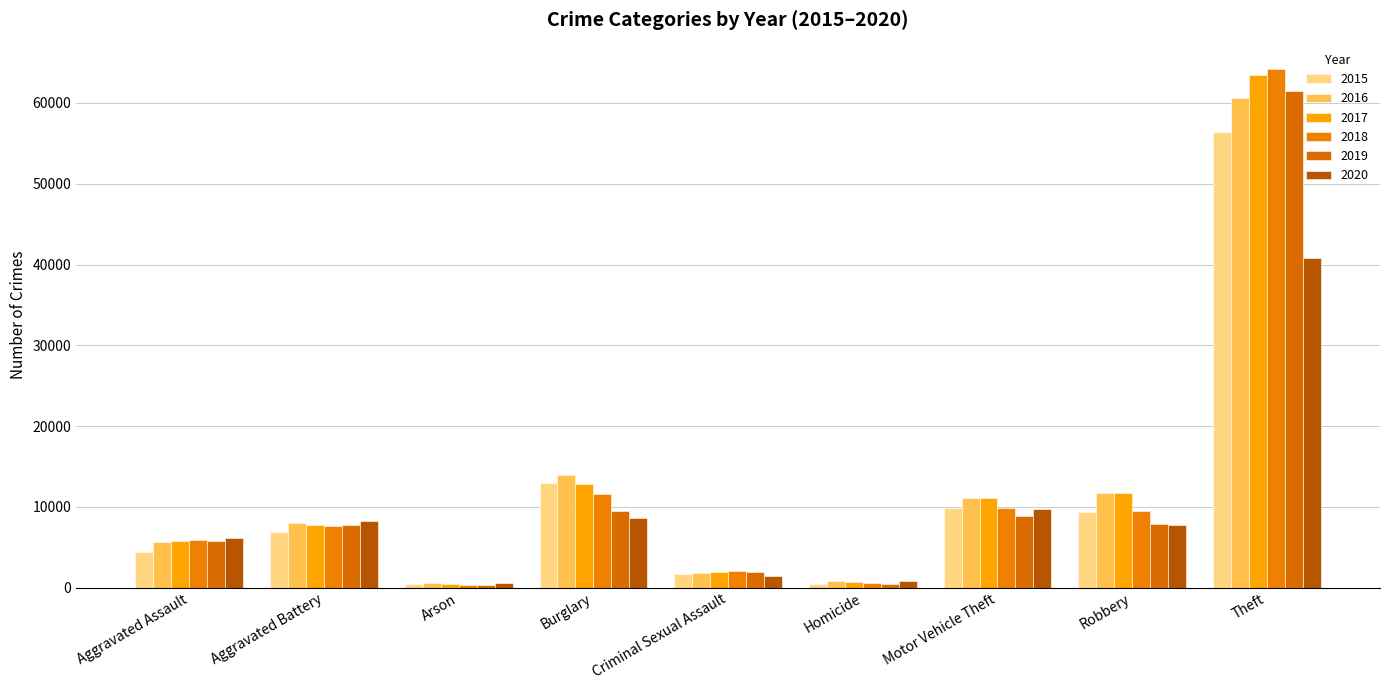

Is it true that 2018 equals 222 at Arson?

False